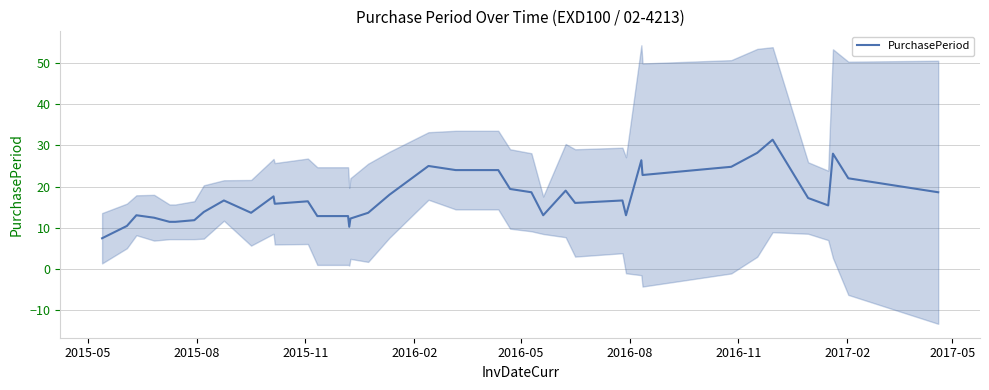

At which category does the chart reach its minimum across all series?

2015-05